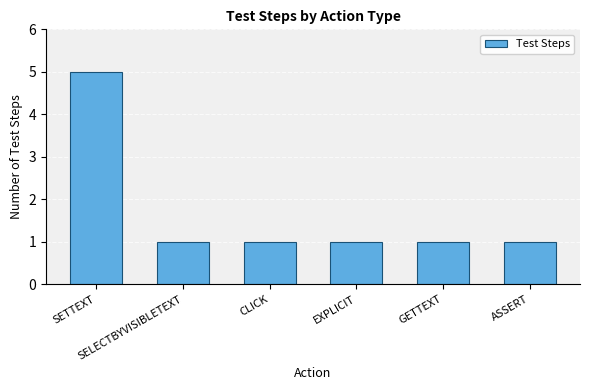

Count the values in the range 1 to 2.

5